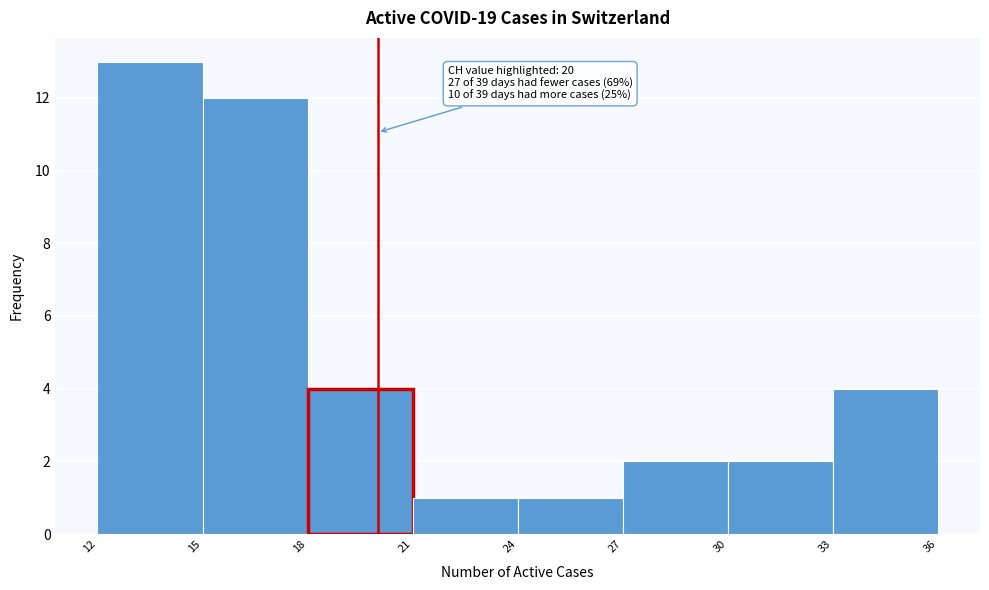

Over which range of the x-axis is the bar tallest?

12 to 15